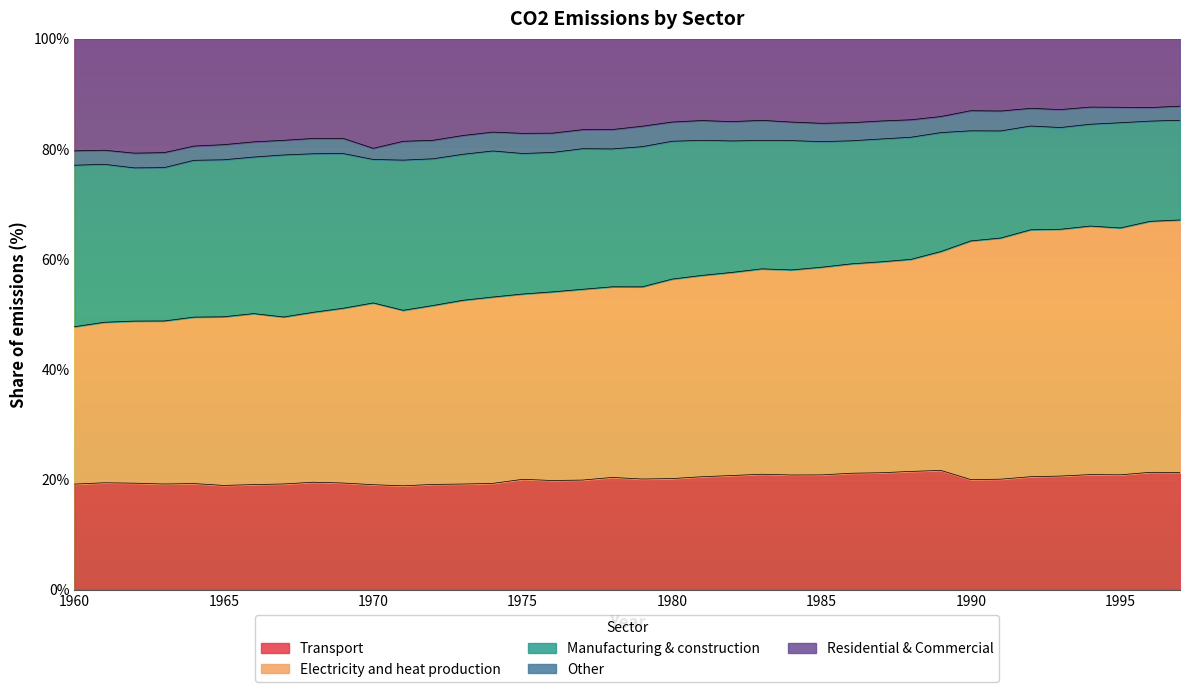

What is the maximum value for Transport?

21.7